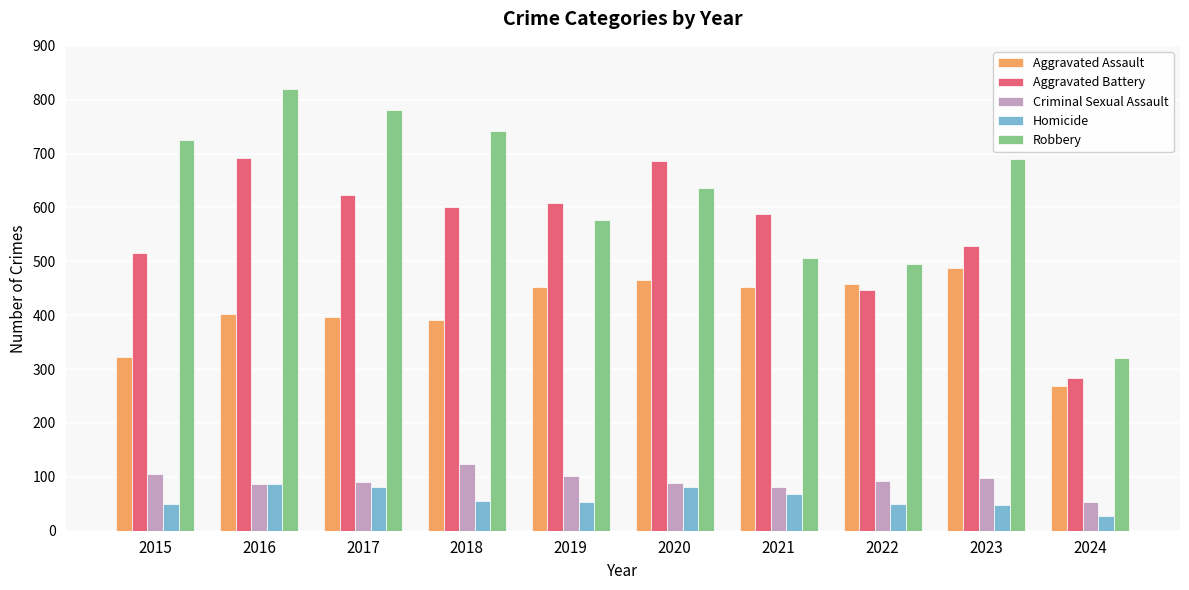

Rank the series at 2023 from highest to lowest value.

Robbery, Aggravated Battery, Aggravated Assault, Criminal Sexual Assault, Homicide